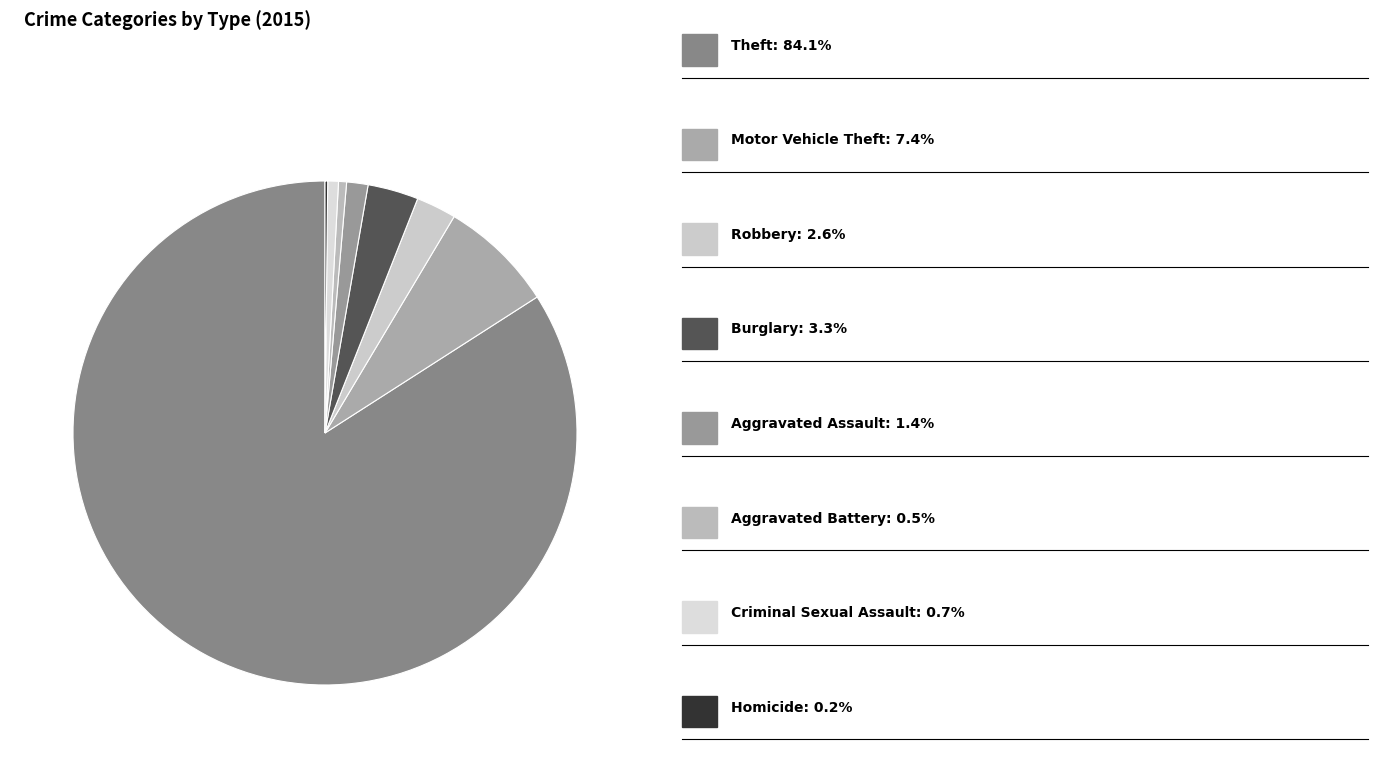

Rank the categories by value from lowest to highest.

Homicide, Aggravated Battery, Criminal Sexual Assault, Aggravated Assault, Robbery, Burglary, Motor Vehicle Theft, Theft